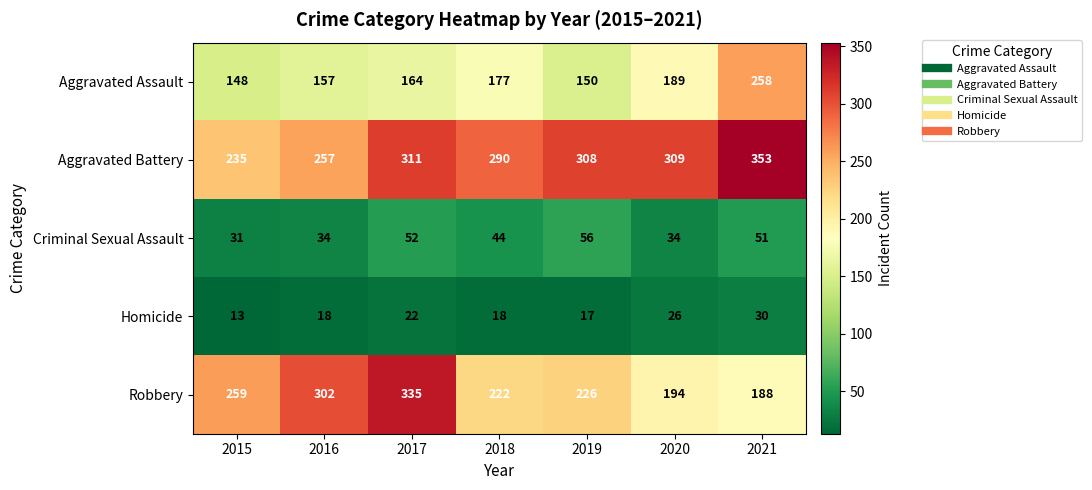

Between 2015 and 2016, which series saw the biggest shift?

Robbery